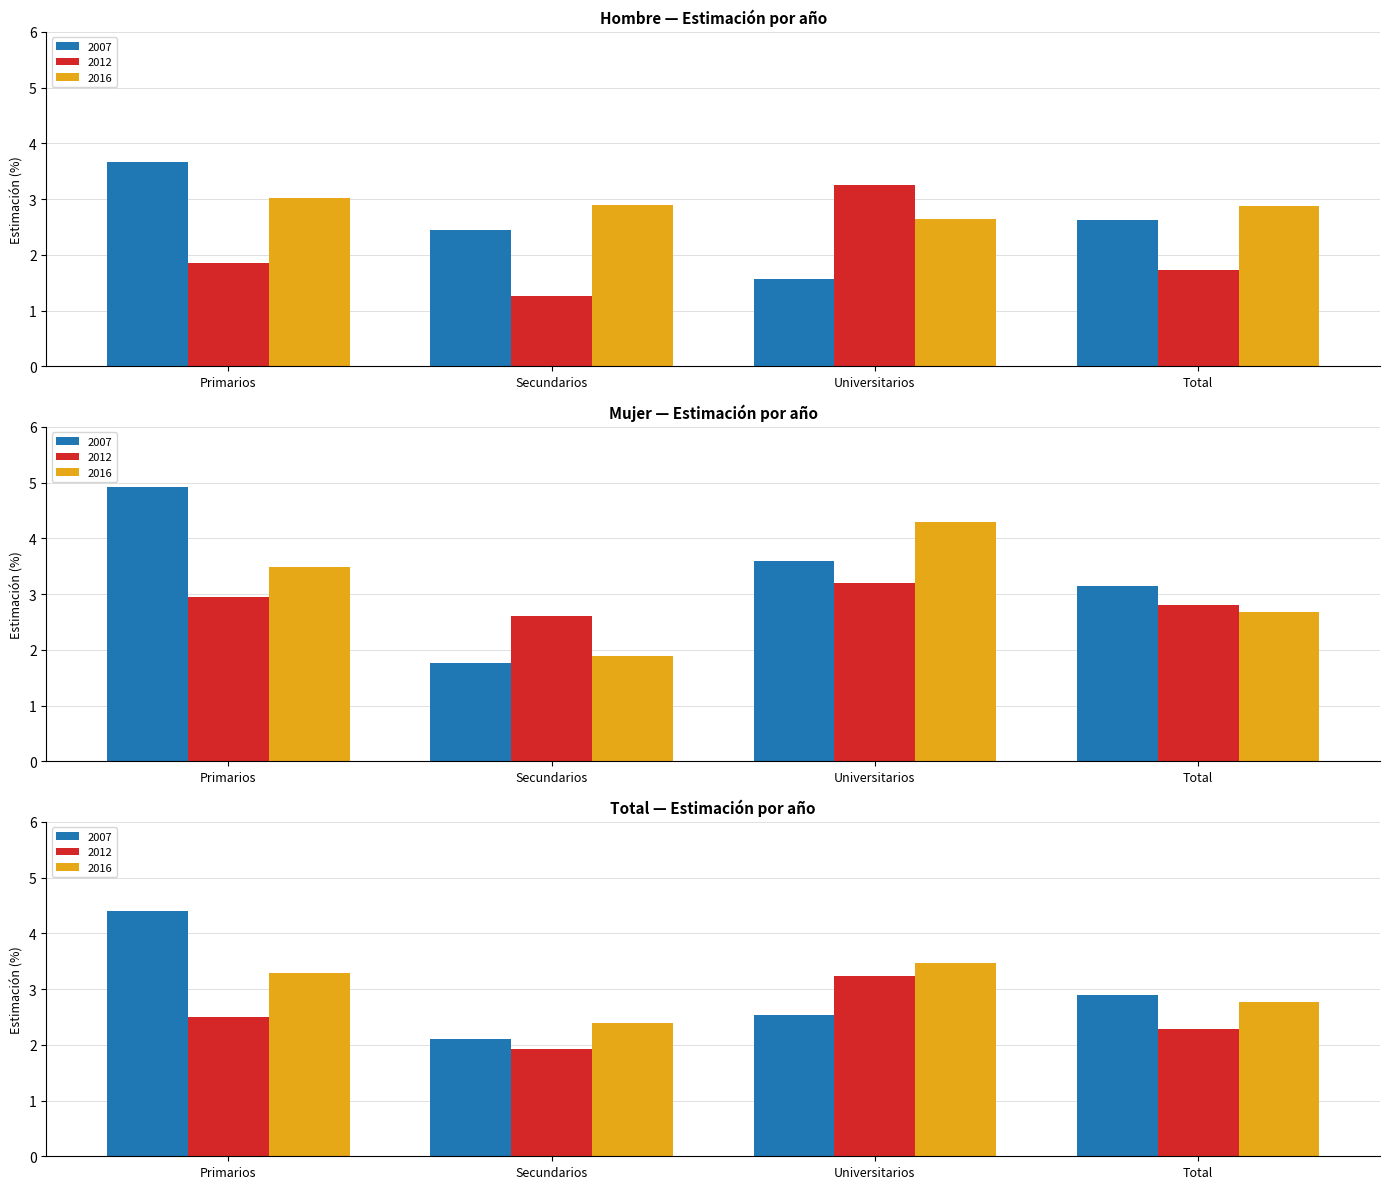

What is the average value of the Hombre 2007 series?

2.6